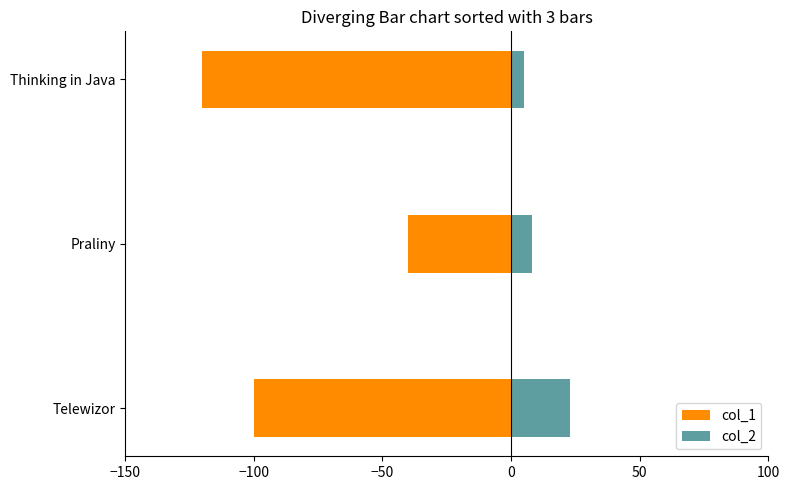

At how many categories does at least one series exceed -10?

3